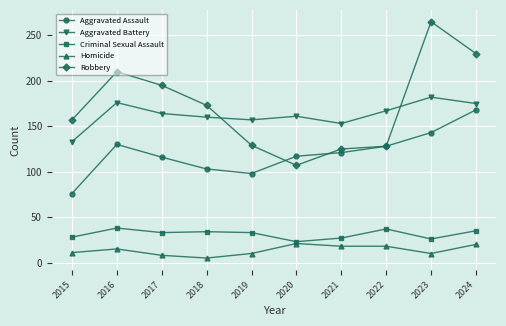

At 2018, list the series in order from largest to smallest.

Robbery, Aggravated Battery, Aggravated Assault, Criminal Sexual Assault, Homicide